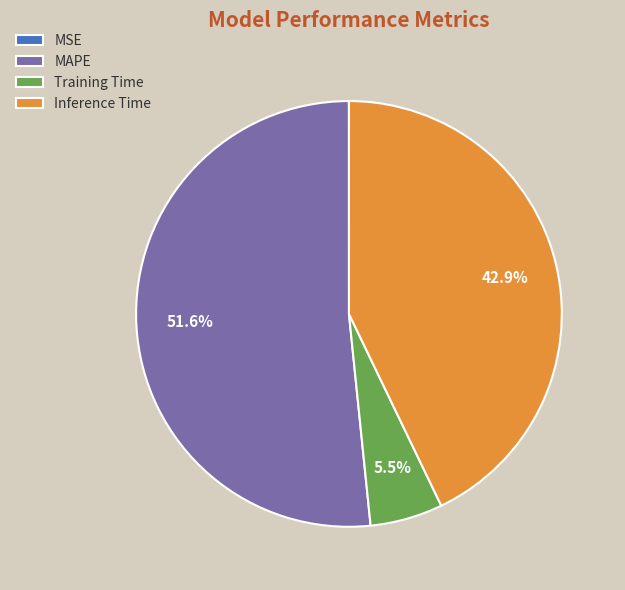

Between Inference Time and MAPE, which is larger?

MAPE